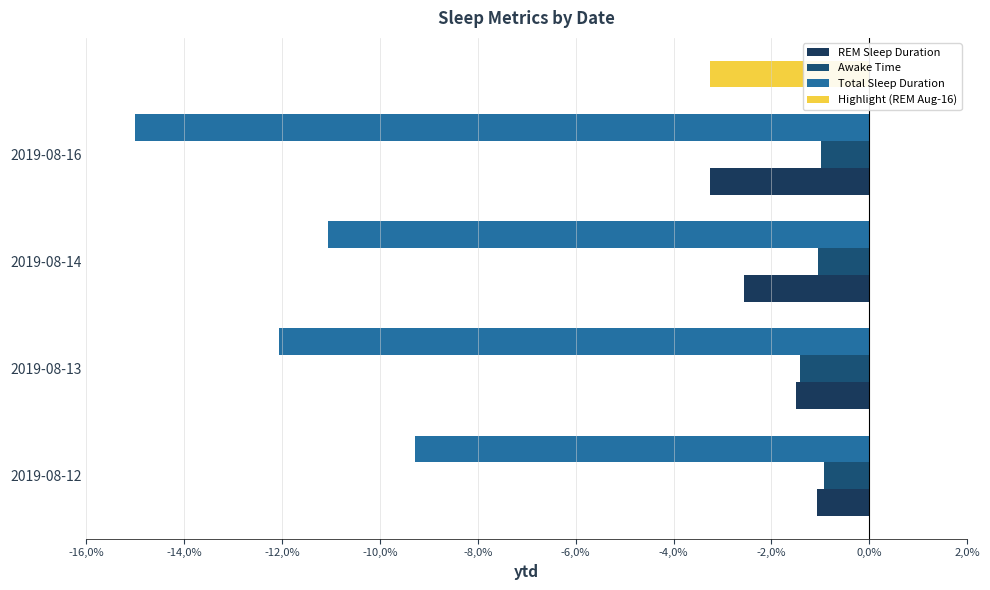

What is the sum of the REM Sleep Duration values at 2019-08-16 and 2019-08-14?

-5.8